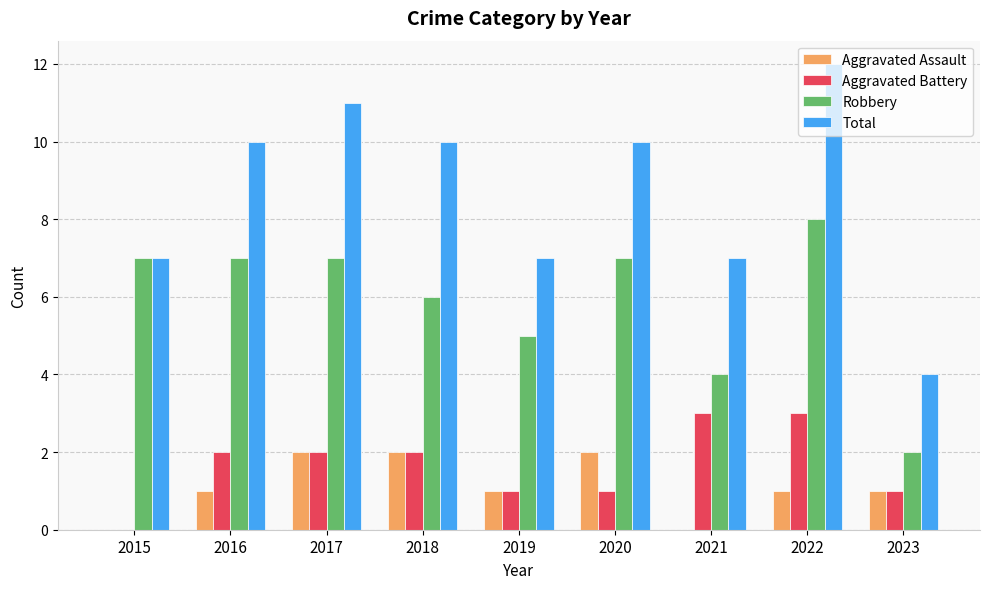

What is the highest value of the Robbery series?

8